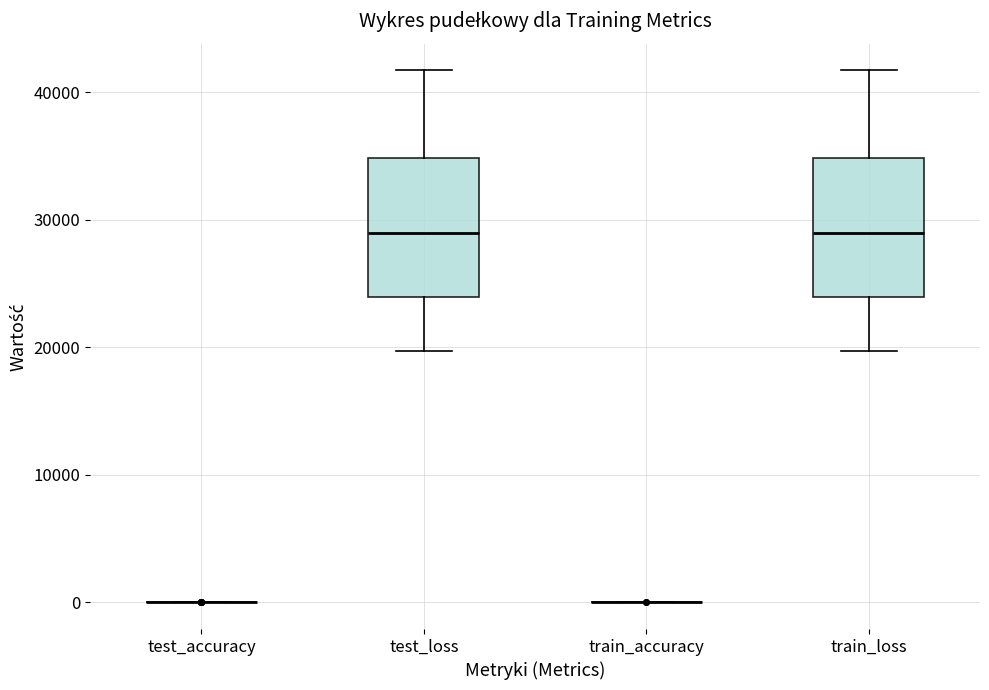

Reading left to right, read every box against the y-axis: the position of its median line, the range the box covers, and the ends of its whiskers. The values are not printed on the chart, so give them approximately, as read against the axis.

test_accuracy: box collapsed to a line at 0, whiskers 0 to 0
test_loss: median 29000, box 24000 to 35000, whiskers 20000 to 42000
train_accuracy: box collapsed to a line at 0, whiskers 0 to 0
train_loss: median 29000, box 24000 to 35000, whiskers 20000 to 42000